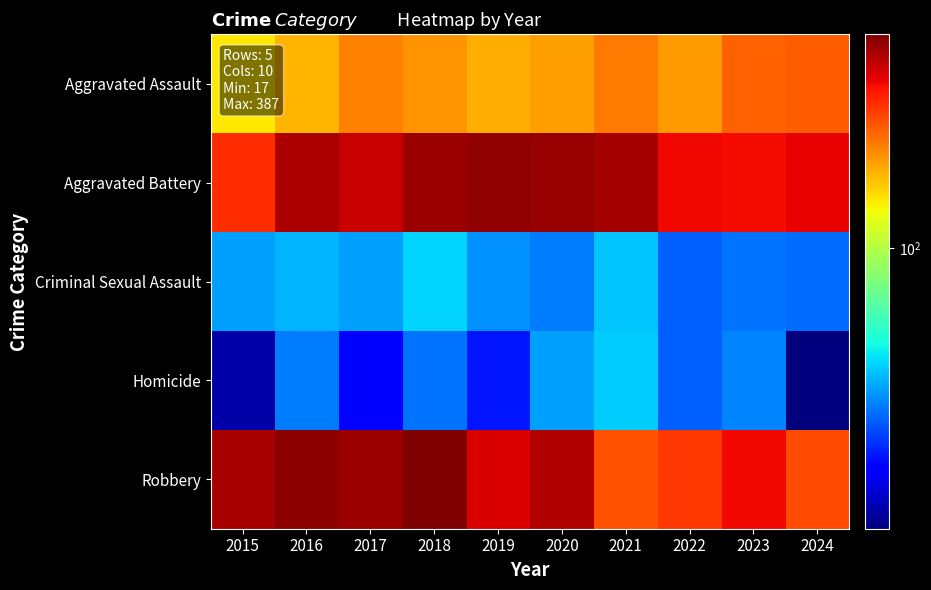

Which category has the highest value across all series?

2018